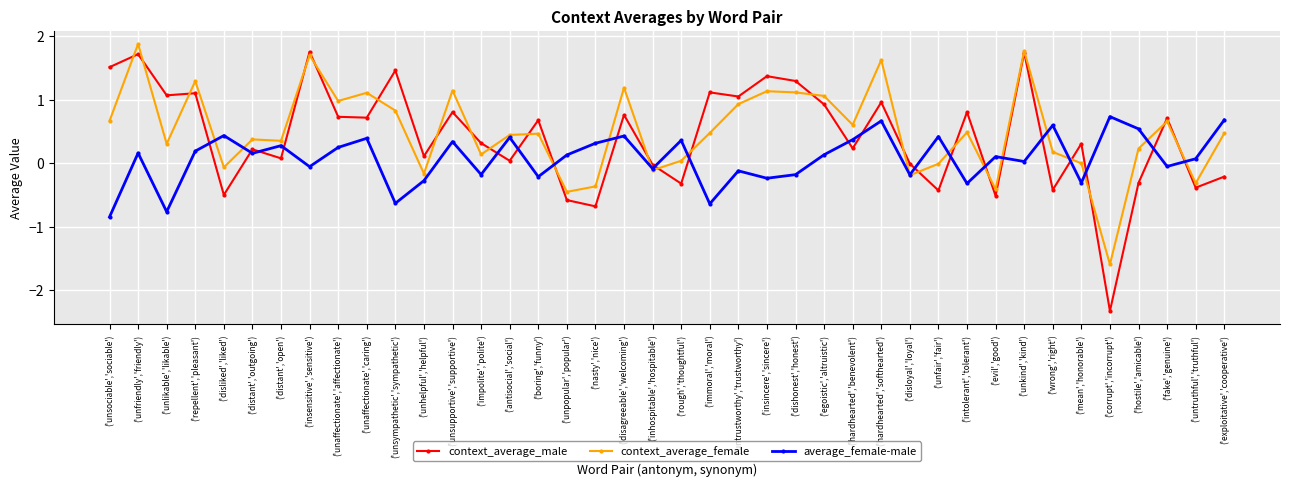

What is the total value across all series at ('unsympathetic','sympathetic')?

1.7